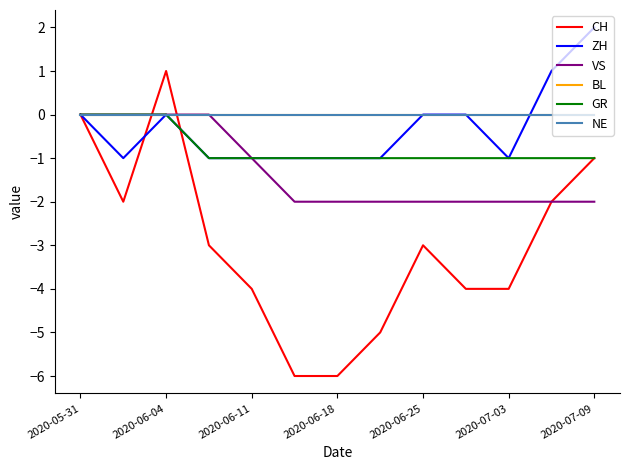

List the series in order of their peak value, highest first.

ZH, CH, VS, BL, GR, NE